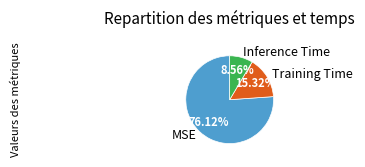

Count the number of slices in the pie.

3